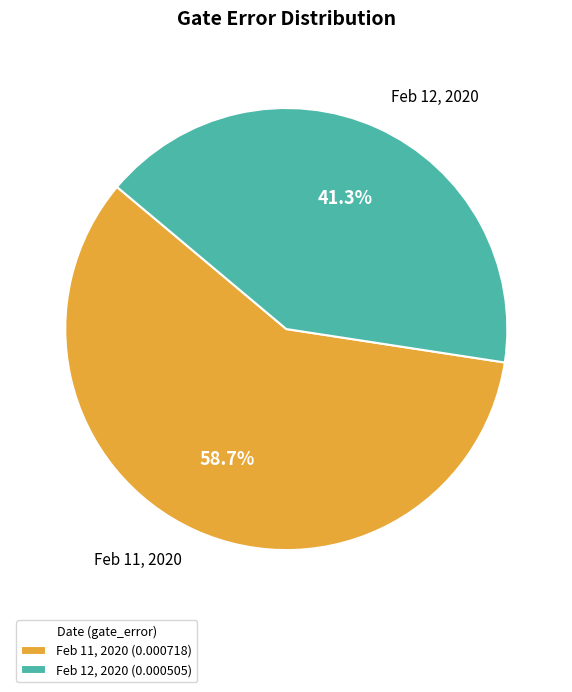

What is the total percentage of Feb 11, 2020 and Feb 12, 2020?

100.0%